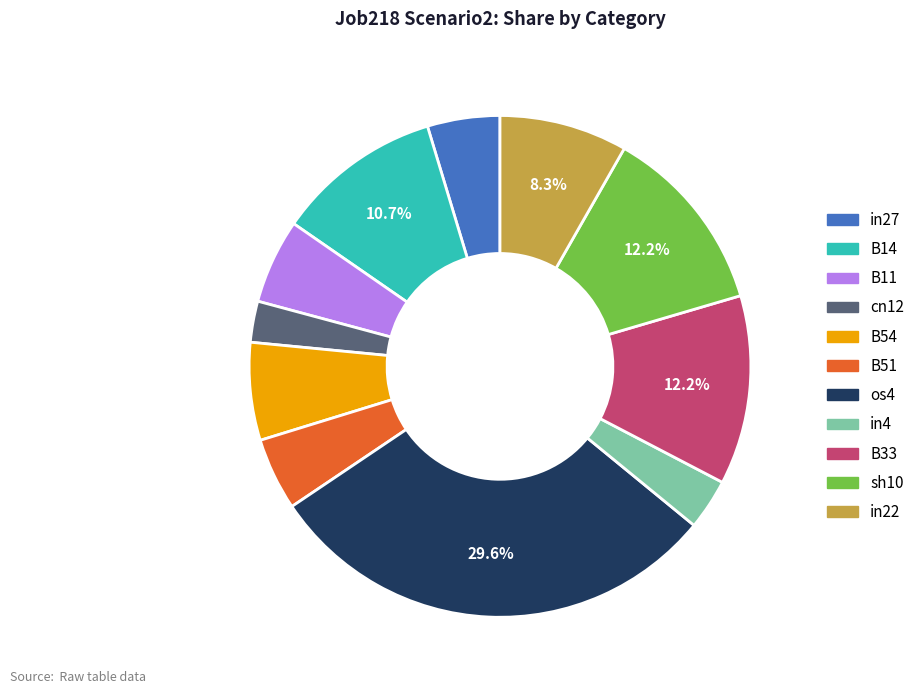

Does B33 represent more than half of the total?

No